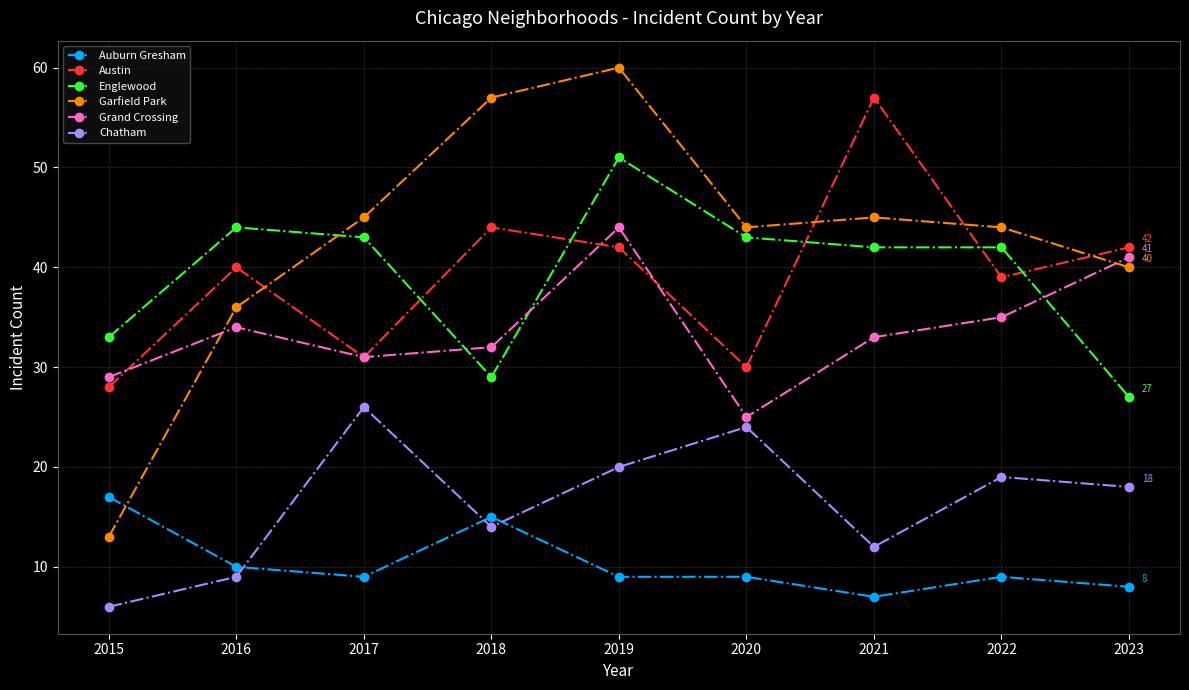

What are all the series names shown in the legend?

Auburn Gresham, Austin, Englewood, Garfield Park, Grand Crossing, Chatham